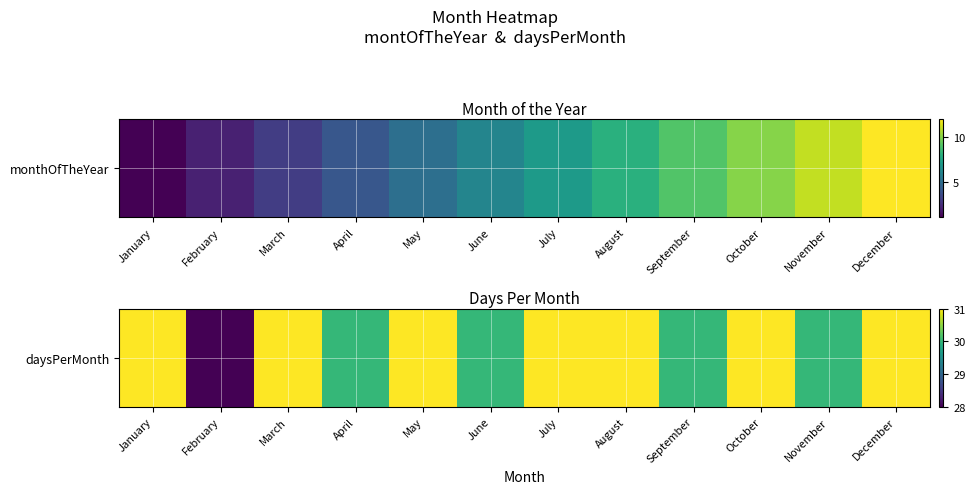

Rank the categories by value from highest to lowest.

January, March, May, July, August, October, December, April, June, September, November, February